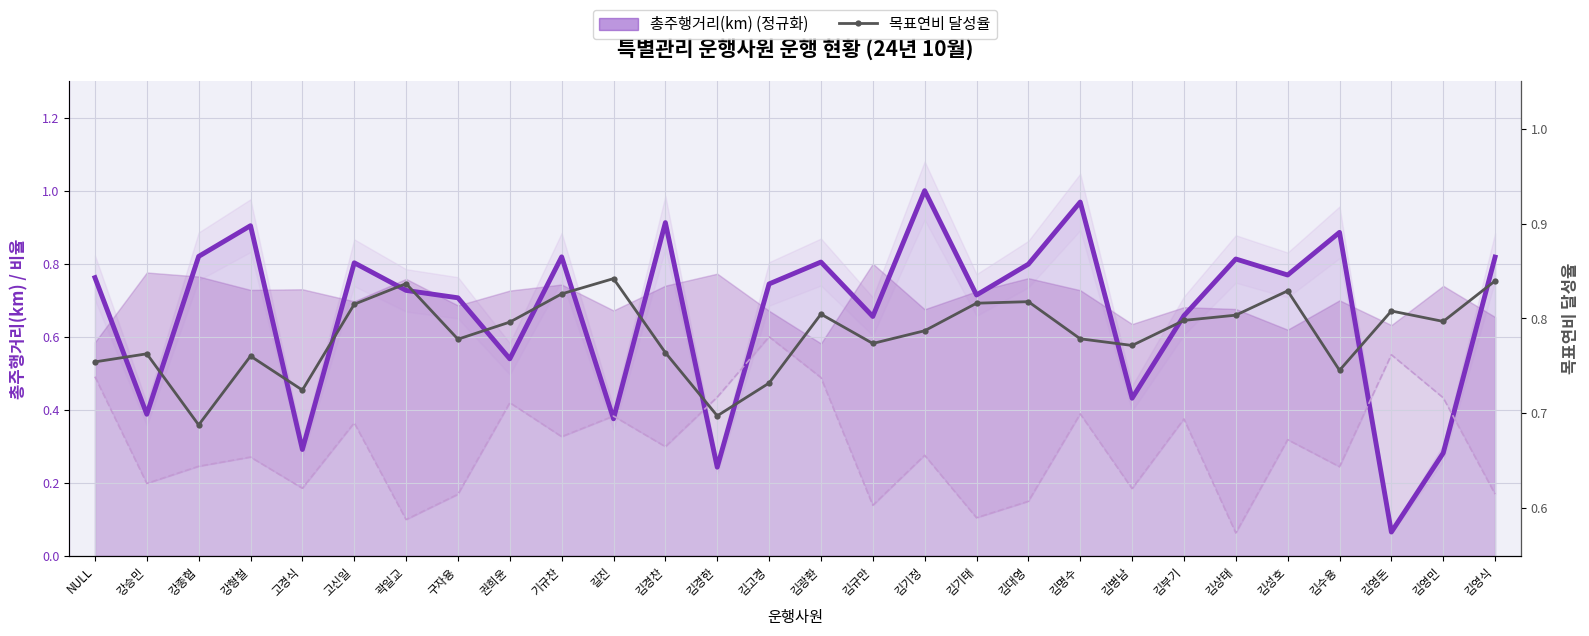

What is the total value across all series at 김부기?

1.5